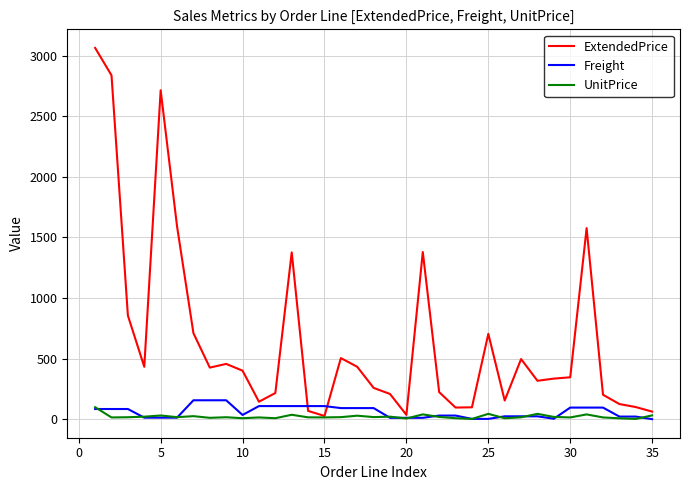

Which series has the largest range (max minus min)?

ExtendedPrice